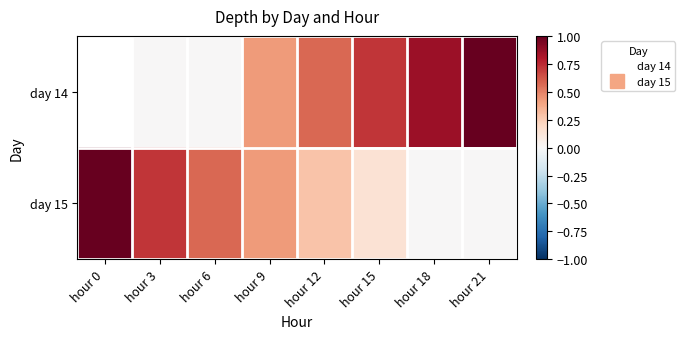

Is the value of day 15 at hour 18 greater than the value of day 14 at hour 12?

No